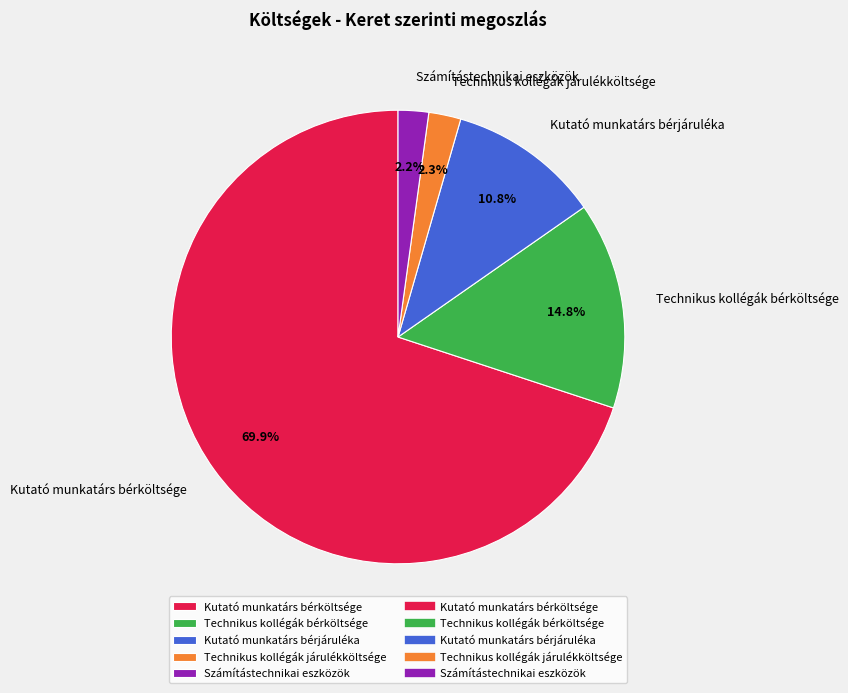

How many segments does this pie chart have?

5